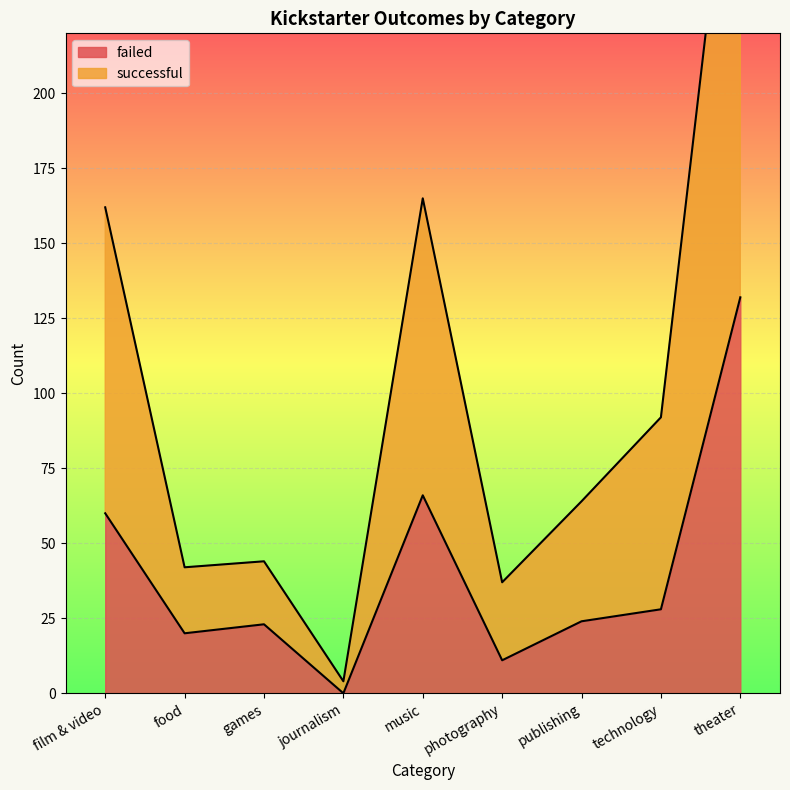

What is the difference between the failed values at publishing and games?

1